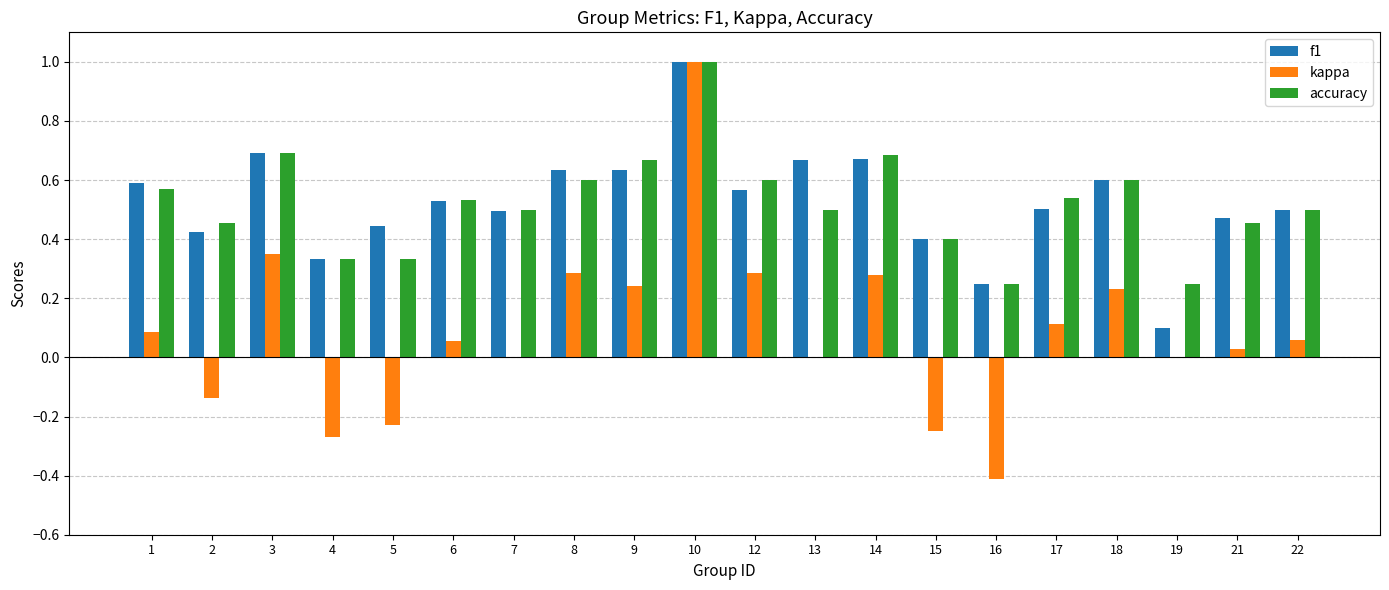

Are the bars grouped side by side (vs. stacked)?

Yes